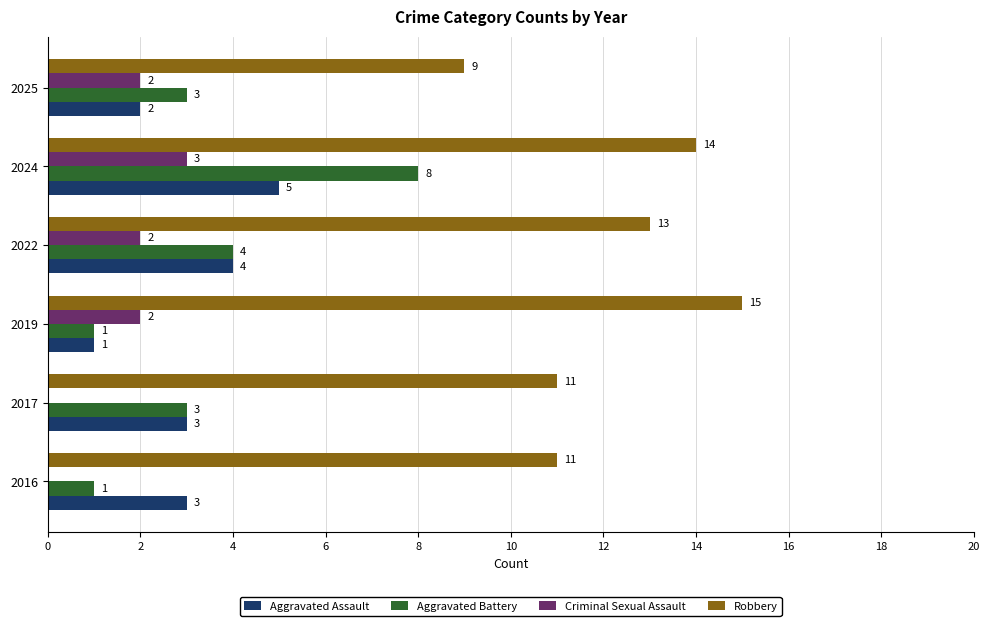

Which series has the largest total across all categories?

Robbery